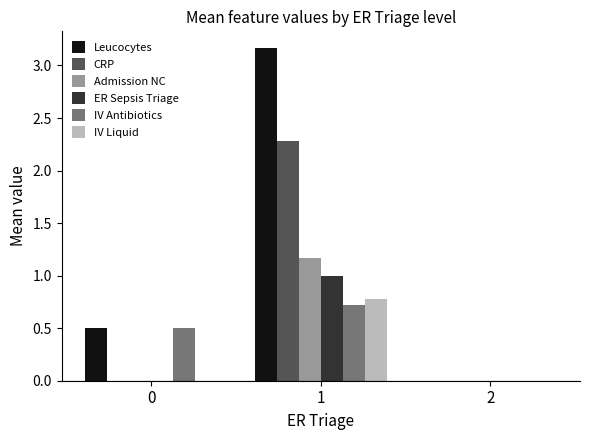

Which series has the largest total across all categories?

Leucocytes